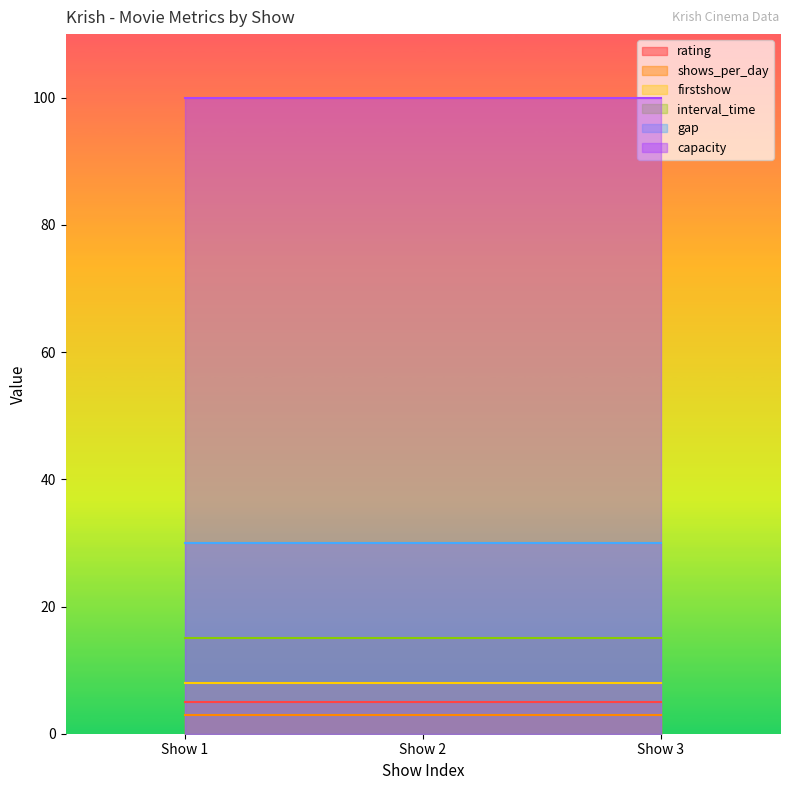

What is the value of the gap point at the 2nd from the left?

30